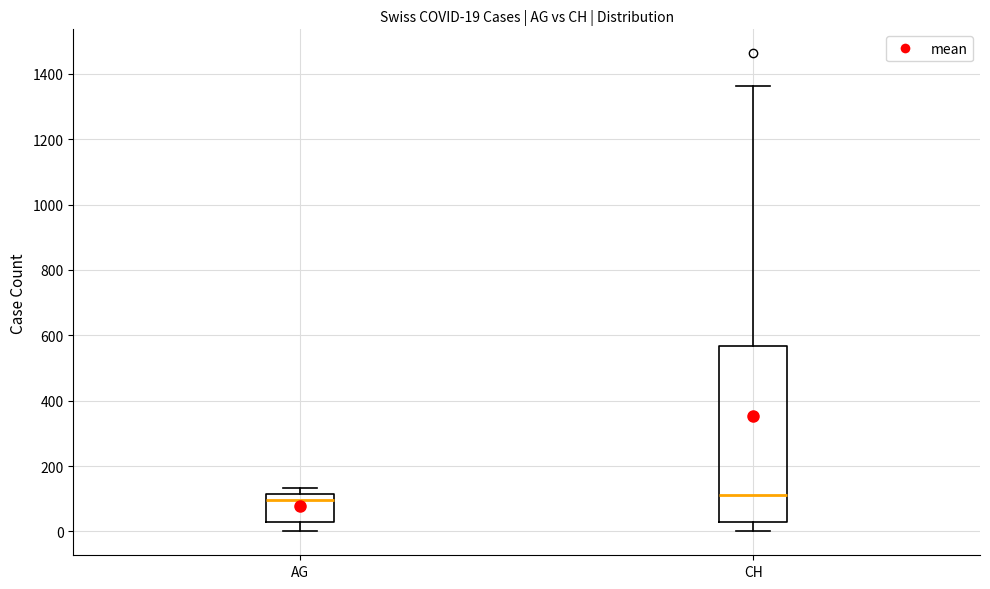

Comparing the boxes themselves (not the whiskers), which one is the tallest?

CH